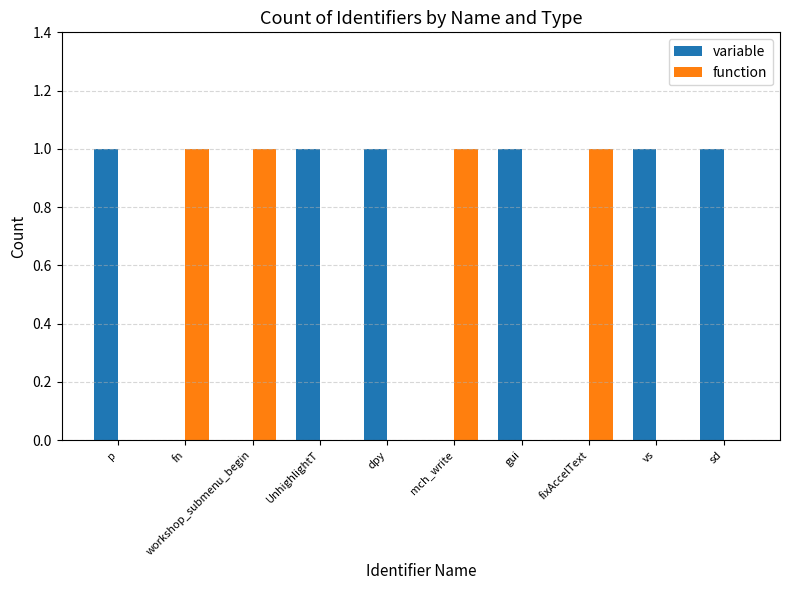

Reading left to right, extract all data points from this chart.

variable: 1	0	0	1	1	0	1	0	1	1
function: 0	1	1	0	0	1	0	1	0	0